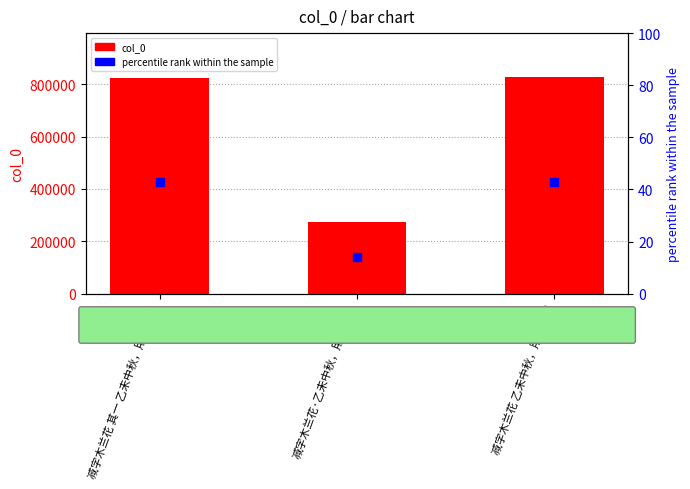

What is the total value across all series at 减字木兰花 其一 乙未中秋，用山谷韵?

822127.7